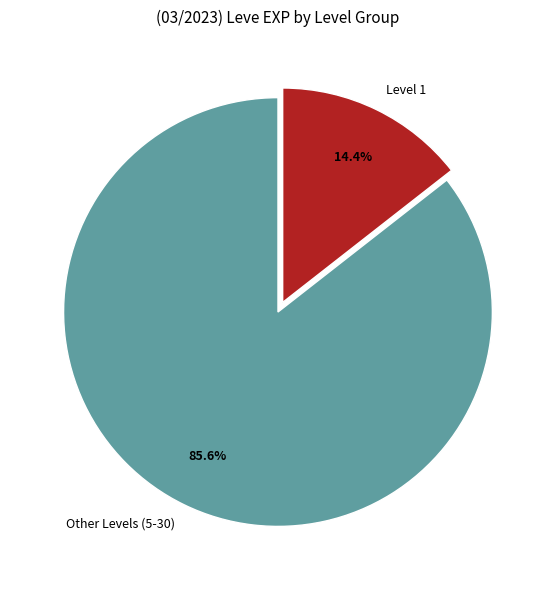

Rank the categories by value from highest to lowest.

Other Levels (5-30), Level 1